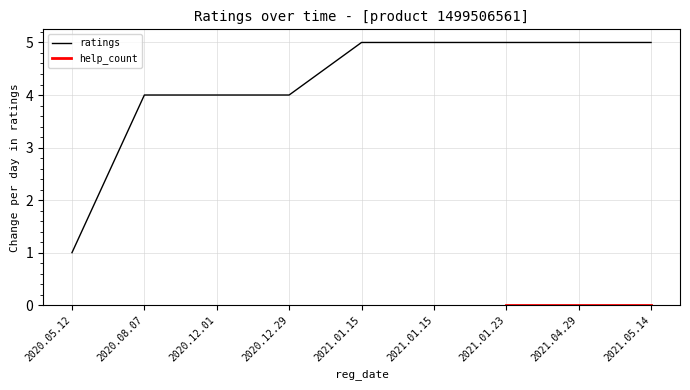

Which label corresponds to the smallest value in the chart?

2020.05.12